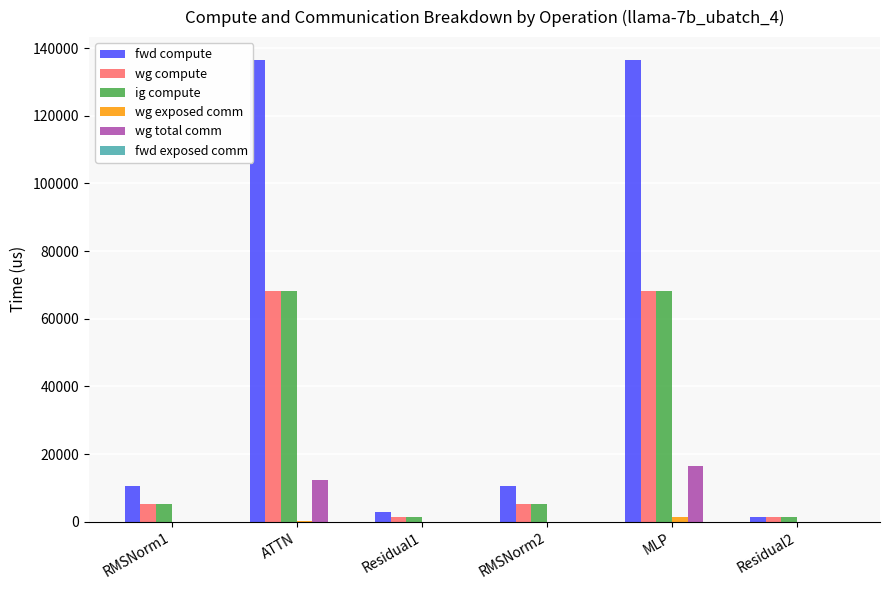

Count the number of data series in this chart.

5